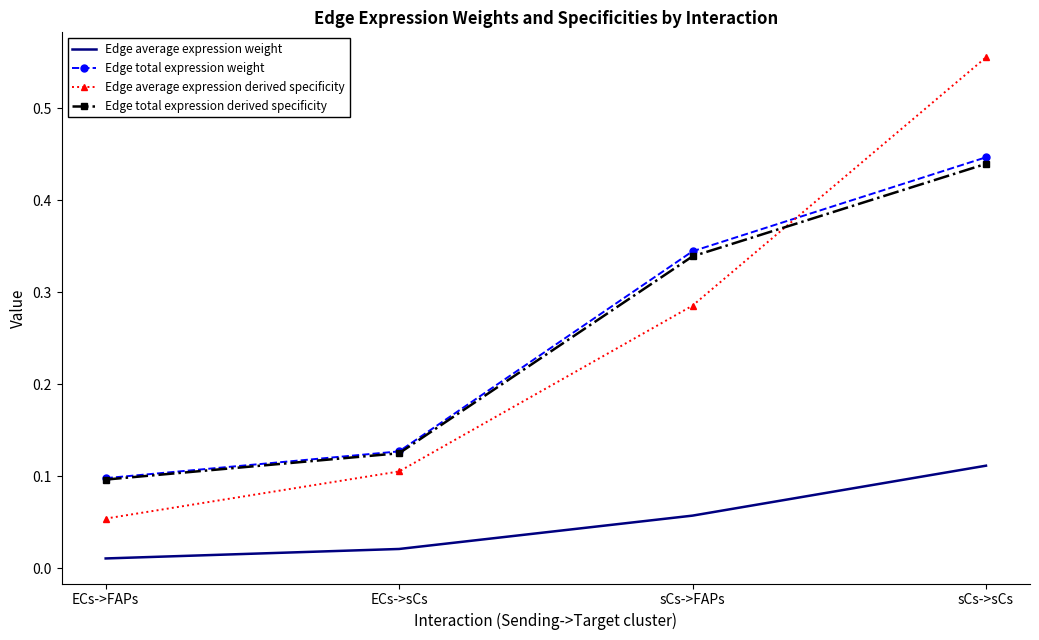

Between ECs->sCs and sCs->FAPs, which series saw the biggest shift?

Edge total expression weight